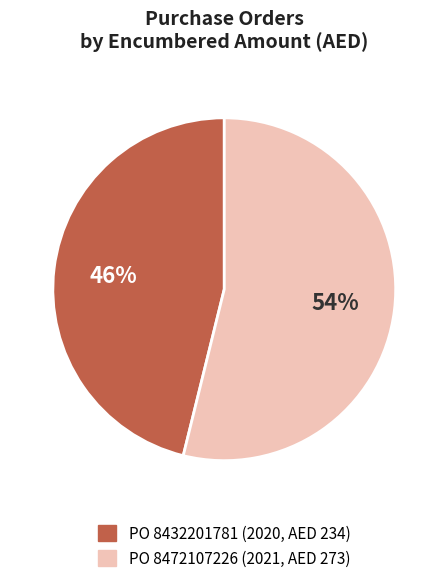

Does any single category account for the majority?

Yes